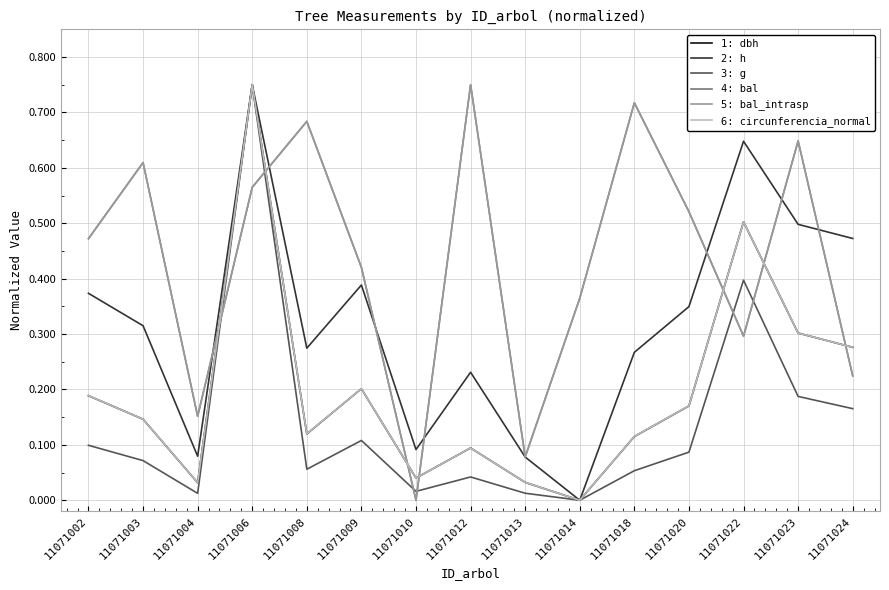

The 2: h series shows 0.1 at 11071004. True or false?

False